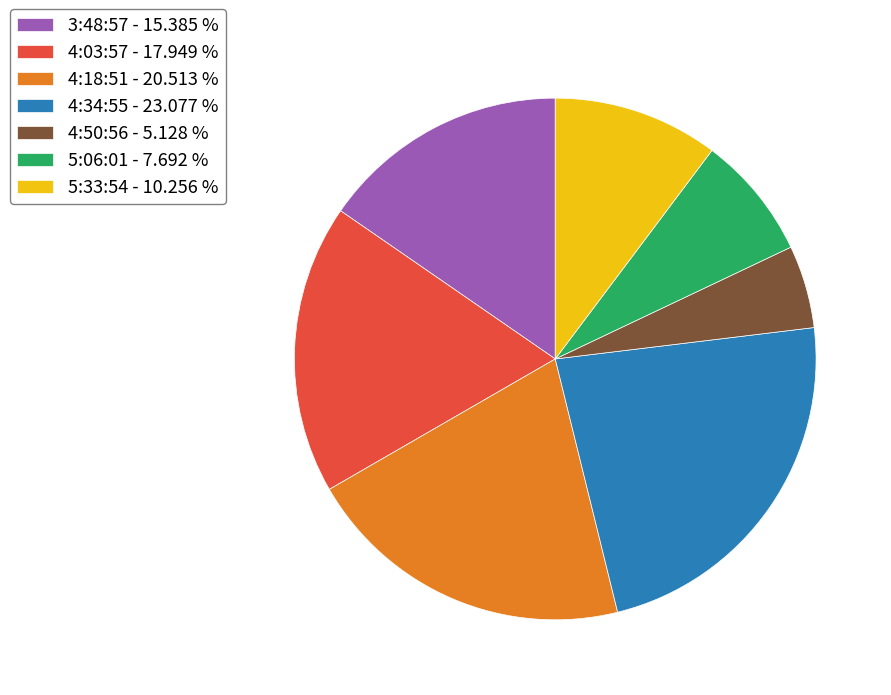

Between 4:50:56 and 4:34:55, which is larger?

4:34:55